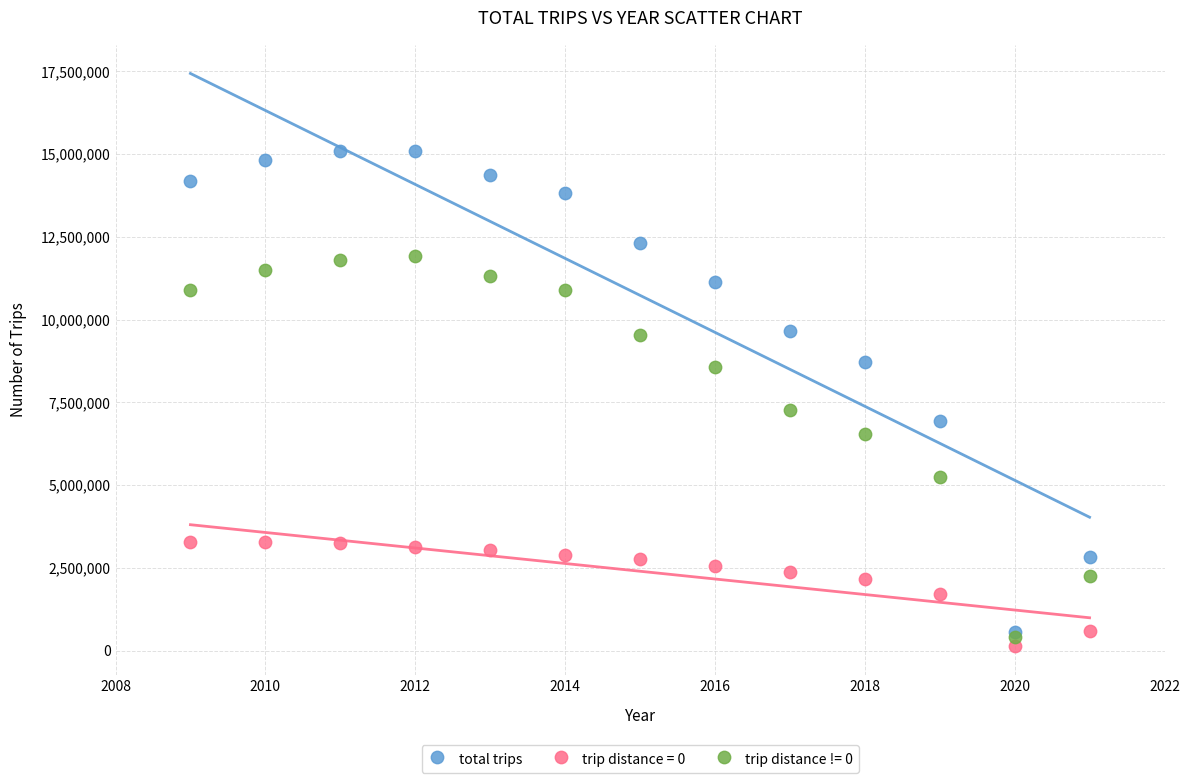

Across all series, what Y value is closest to 7612863?

7284412